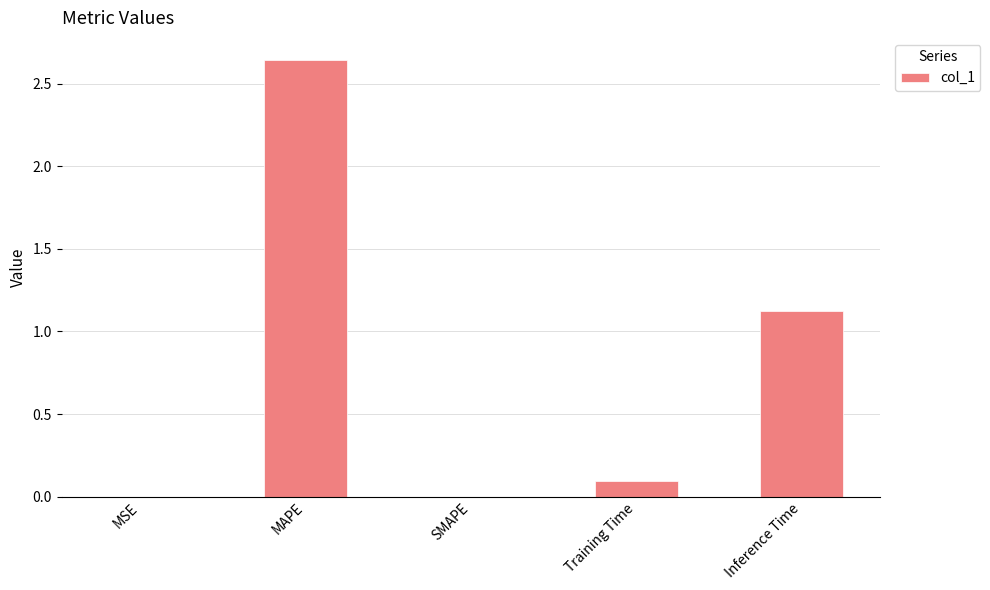

Where is the data nearest to the value 1?

Inference Time